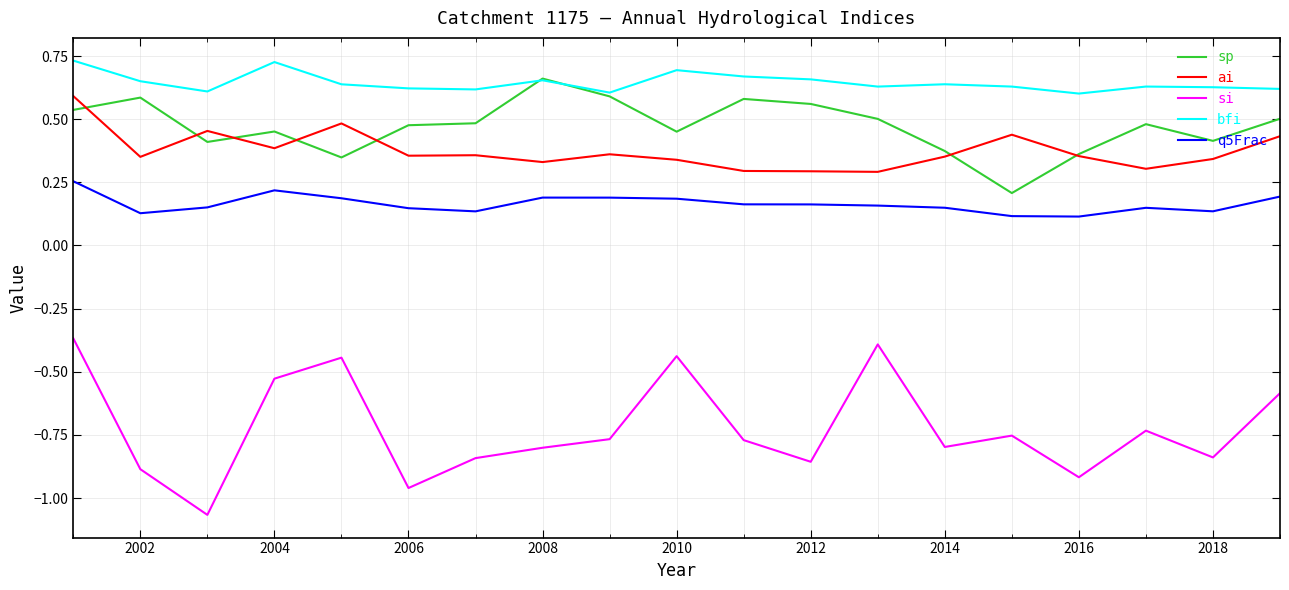

Which series has the largest total across all categories?

bfi